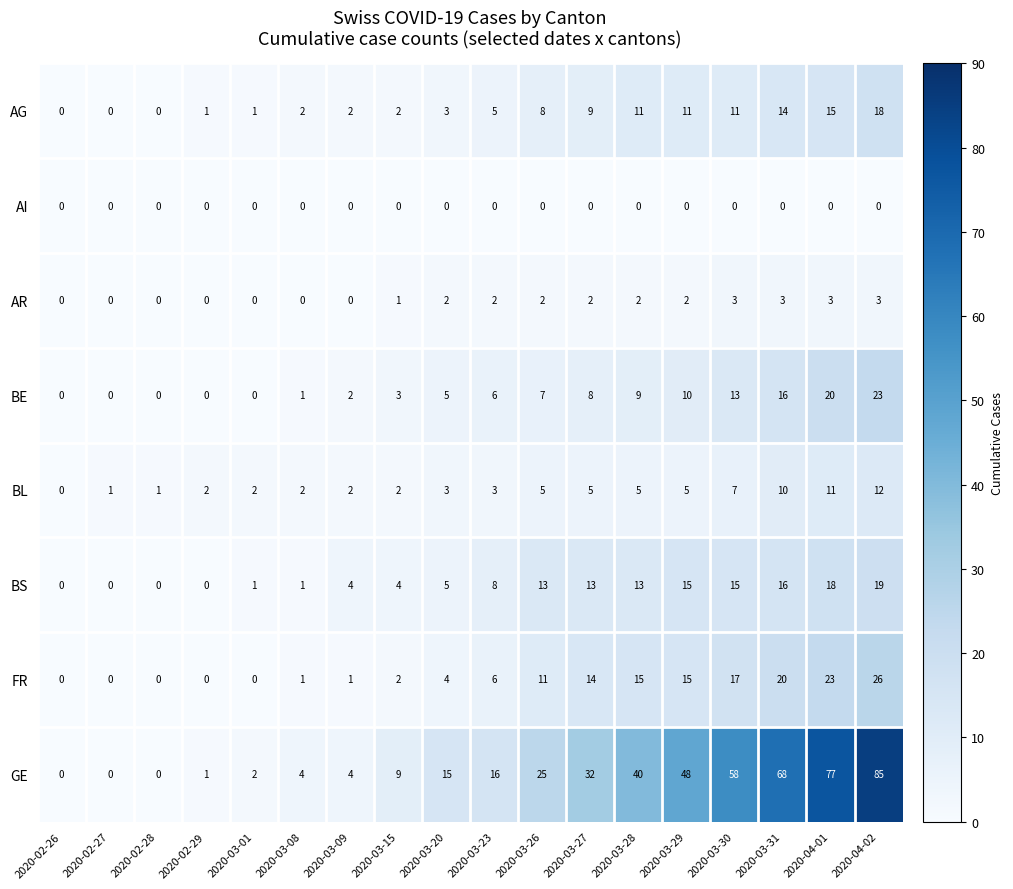

What is the difference between the highest and lowest values at 2020-04-01?

77